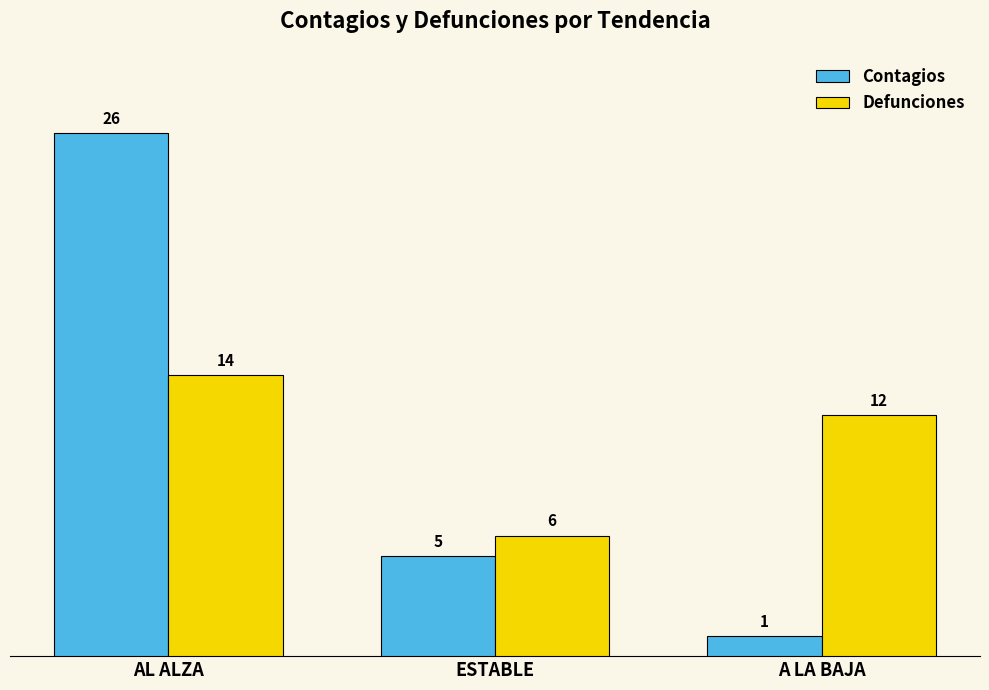

Which series changed the most between AL ALZA and A LA BAJA?

Contagios